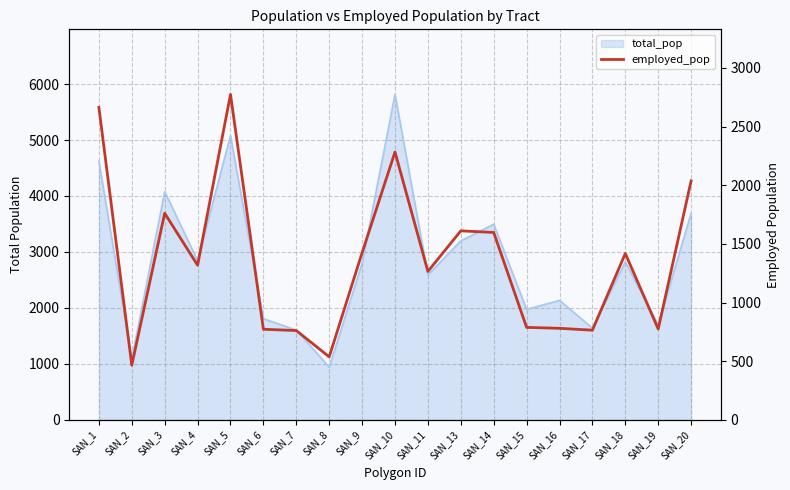

Count the number of values greater than 1318.

9